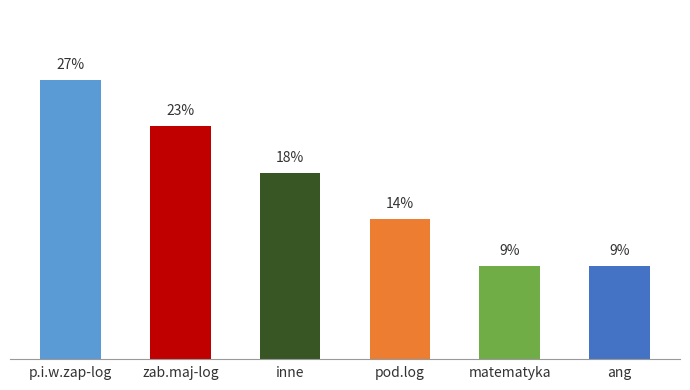

Does the chart contain any negative values?

No